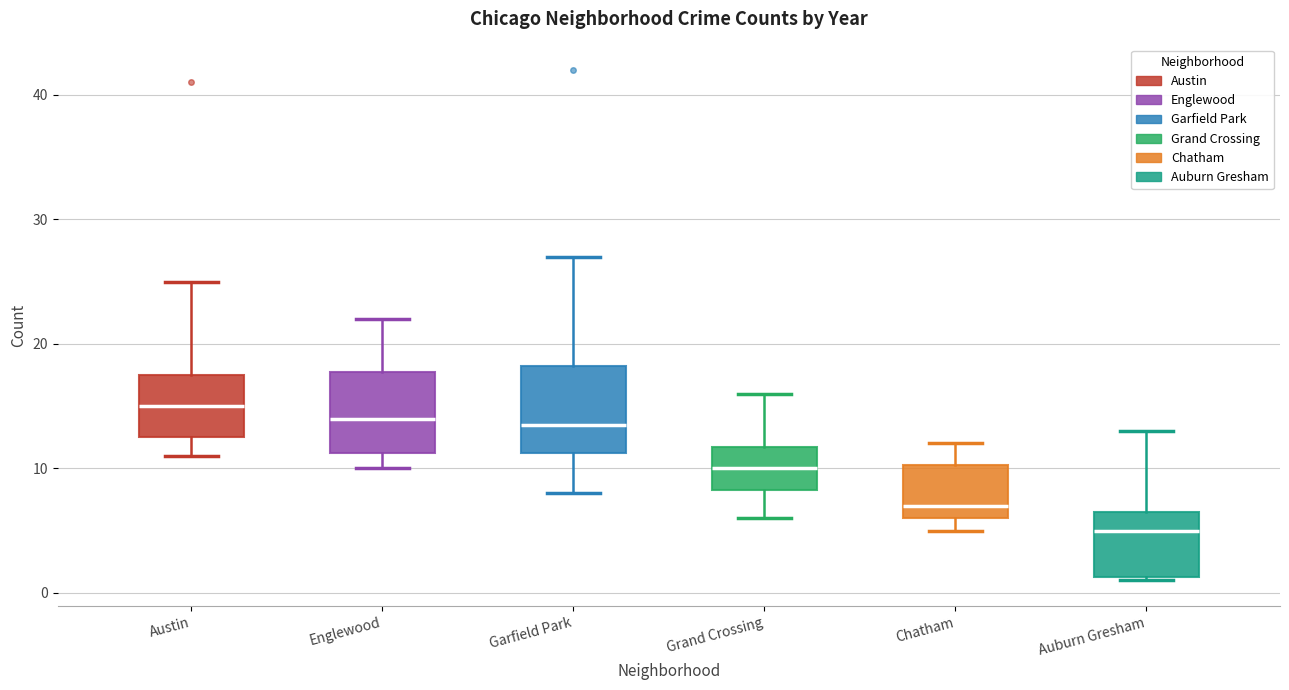

Which box has the highest median line?

Austin